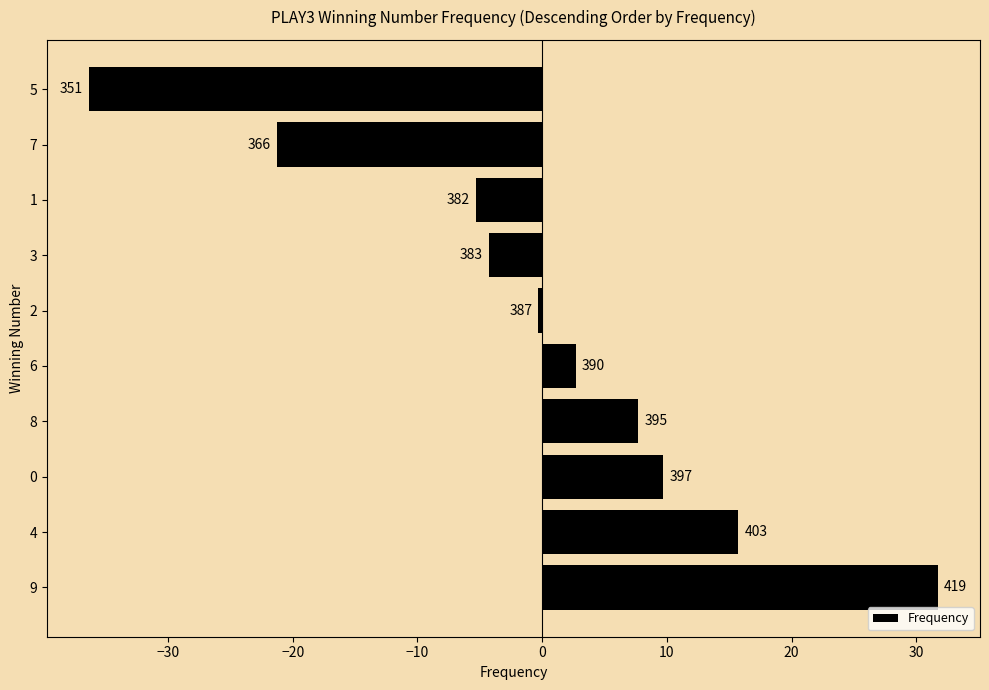

Are the bars horizontal?

Yes